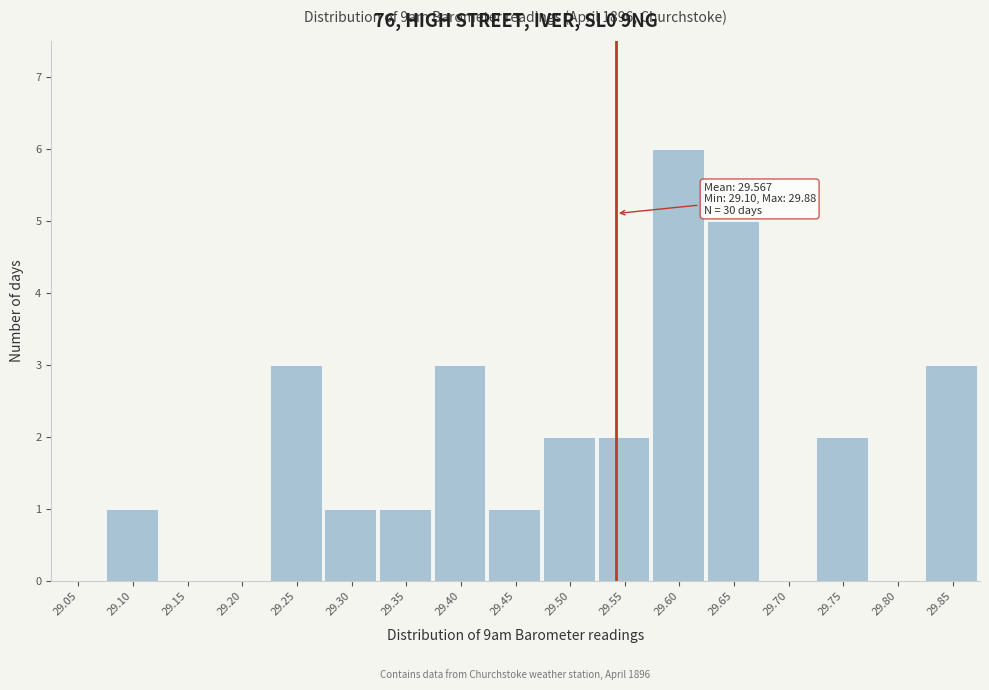

Reading left to right, list all the values displayed in this chart.

29.05=0	29.10=1	29.15=0	29.20=0	29.25=3	29.30=1	29.35=1	29.40=3	29.45=1	29.50=2	29.55=2	29.60=6	29.65=5	29.70=0	29.75=2	29.80=0	29.85=3